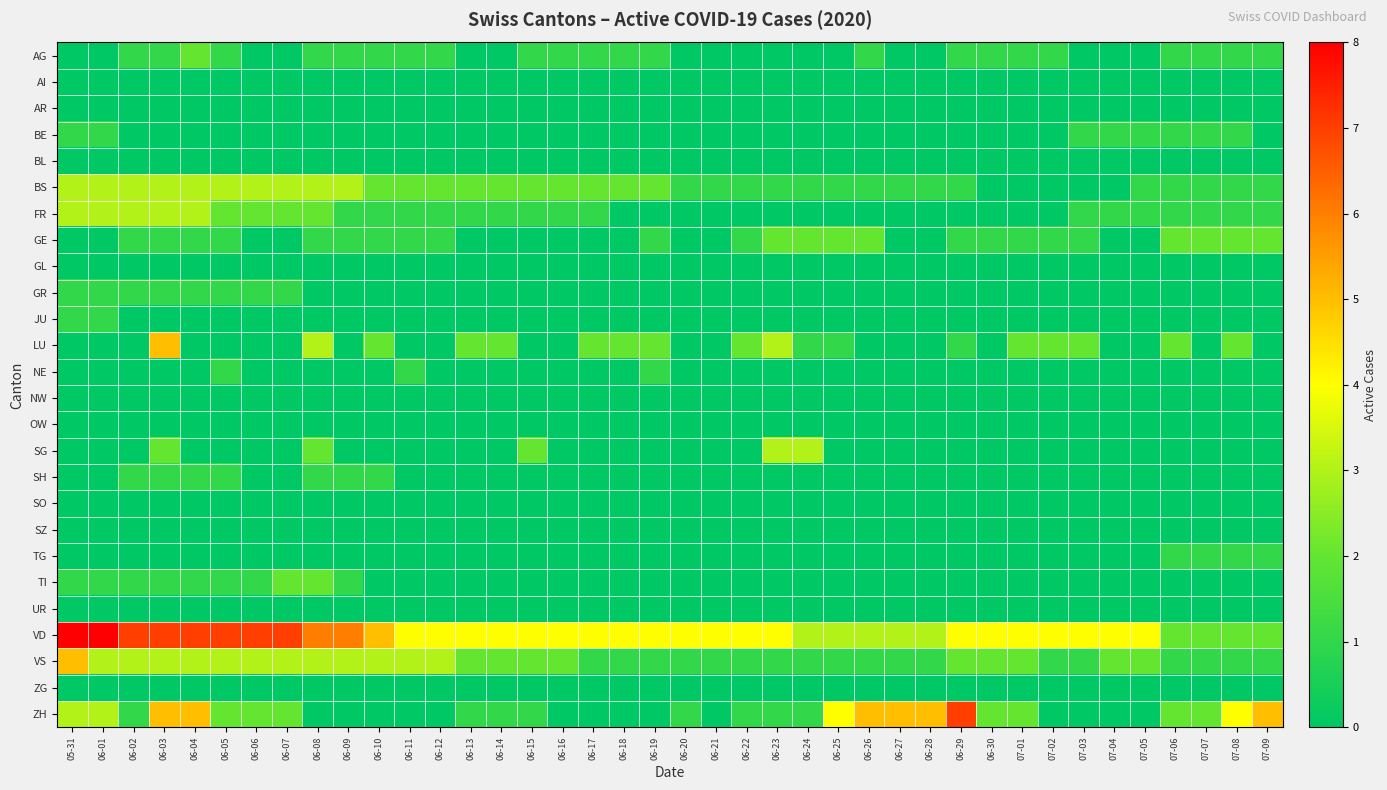

Which series has the largest total across all categories?

VD